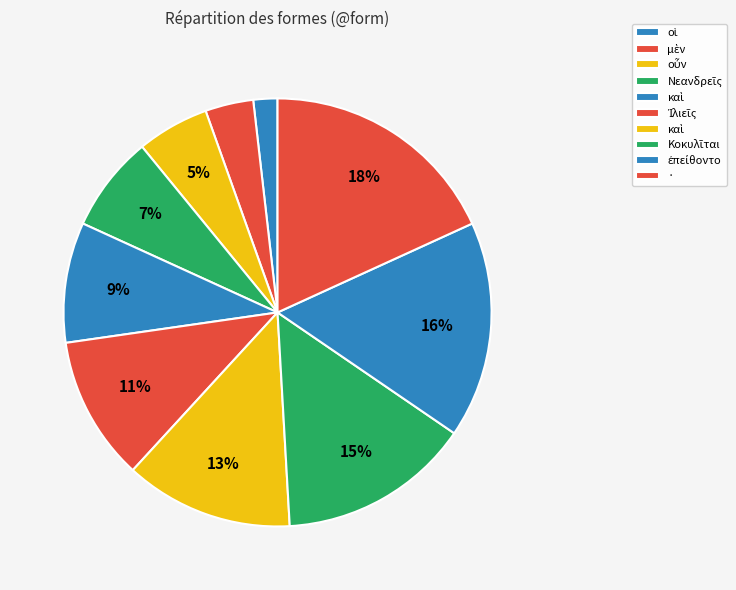

Count the number of slices in the pie.

10